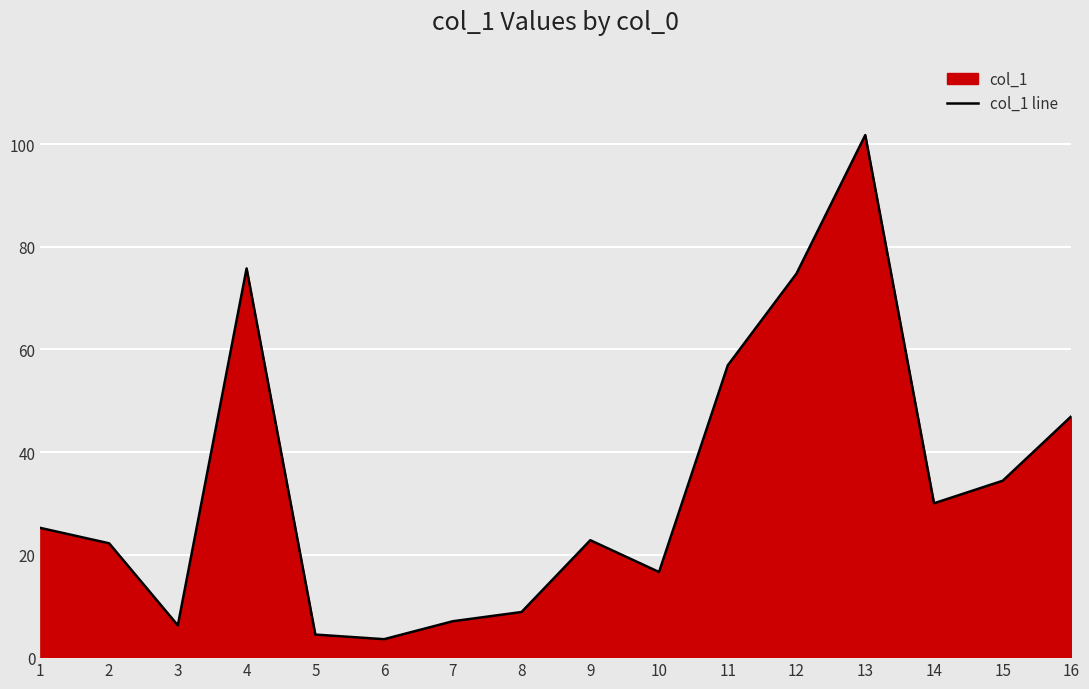

List the labels in order of value, largest first.

13, 4, 12, 11, 16, 15, 14, 1, 9, 2, 10, 8, 7, 3, 5, 6